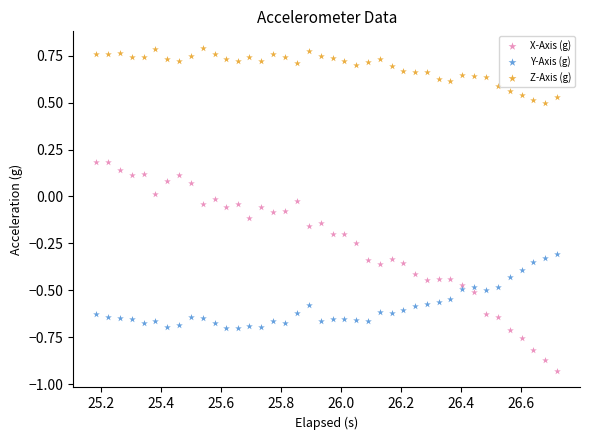

Which series contains the lowest Y value?

X-Axis (g)